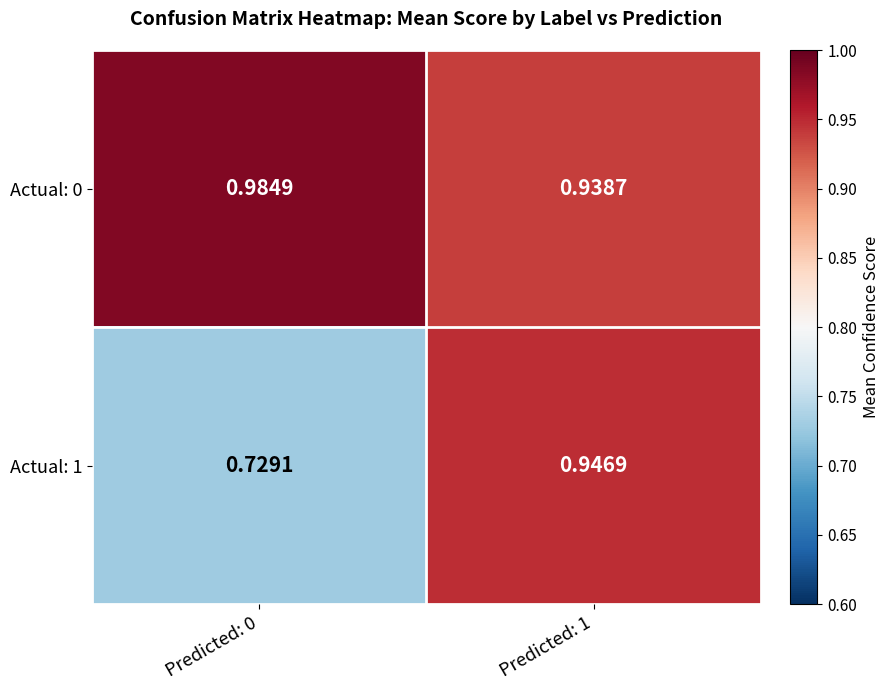

Is the value of Actual: 0 at Predicted: 1 greater than the value of Actual: 1 at Predicted: 1?

No